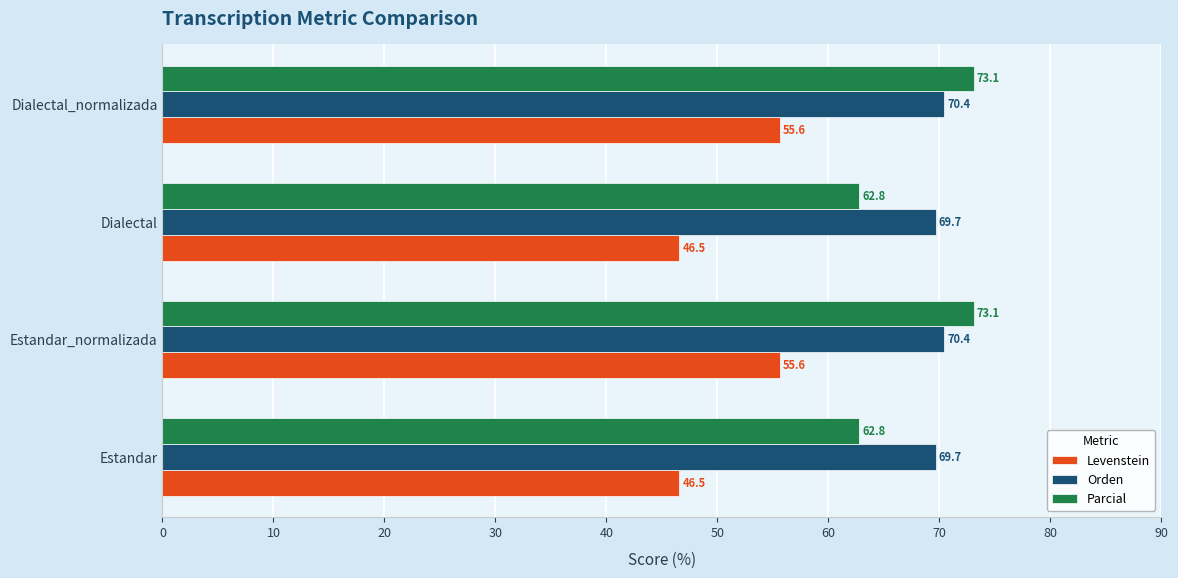

Count the number of data series in this chart.

3